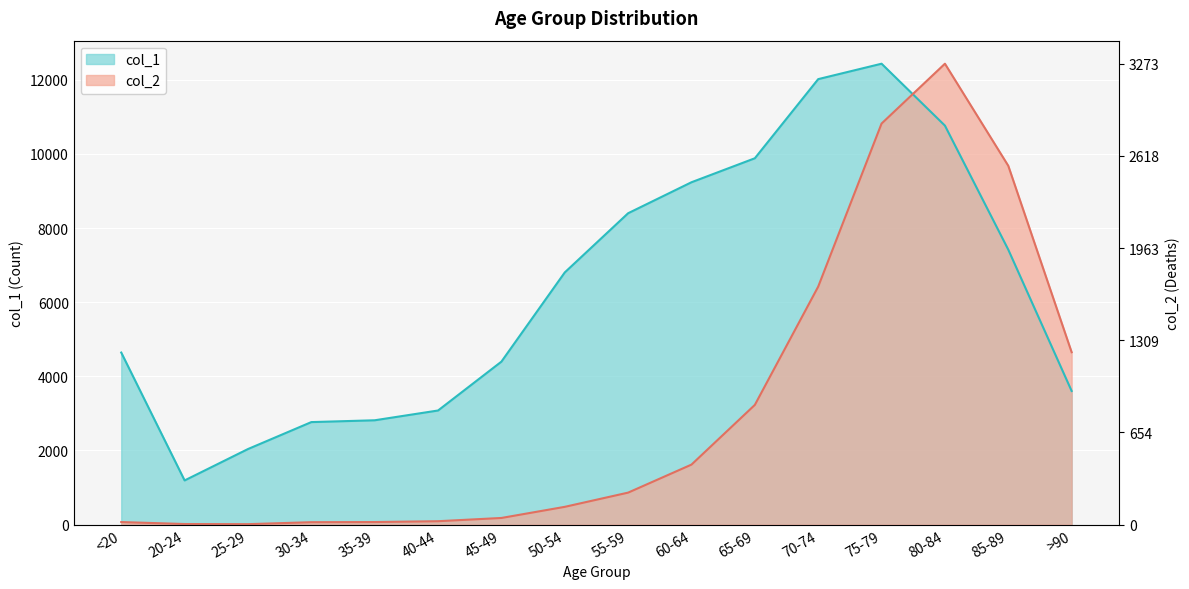

Where do col_1 and col_2 first cross each other?

75-79 and 80-84